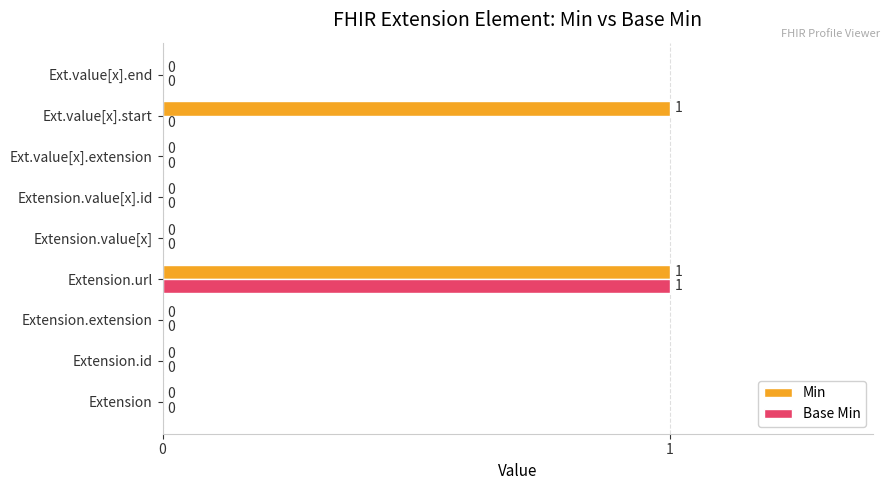

Is the value of Base Min at Ext.value[x].extension greater than the value of Min at Ext.value[x].start?

No